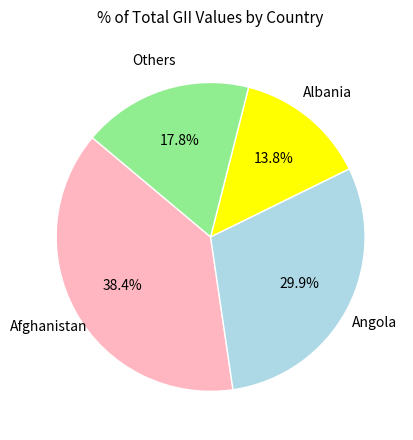

How many segments does this pie chart have?

4